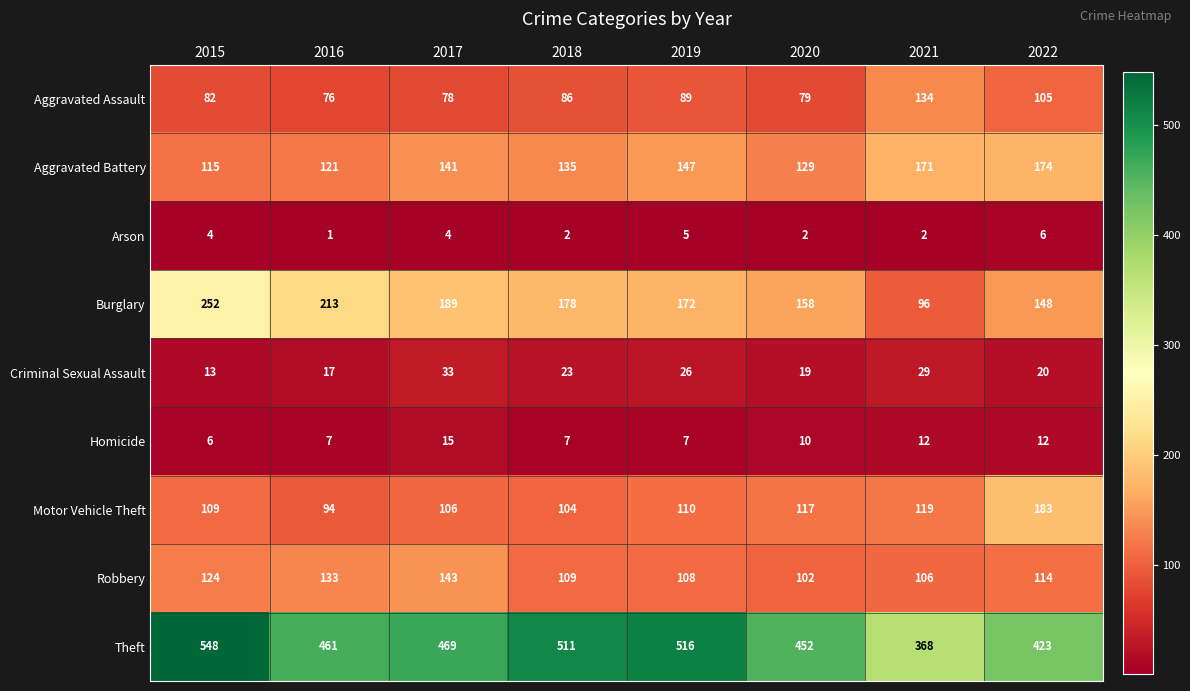

How many series are shown in this chart?

9